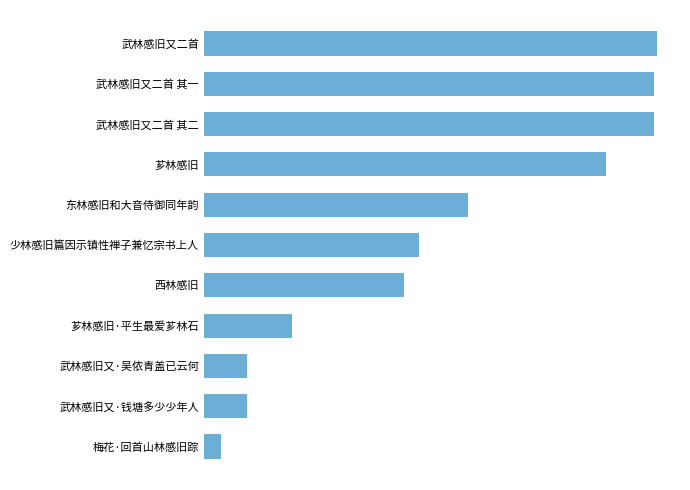

What is the sum of all values?

6624094